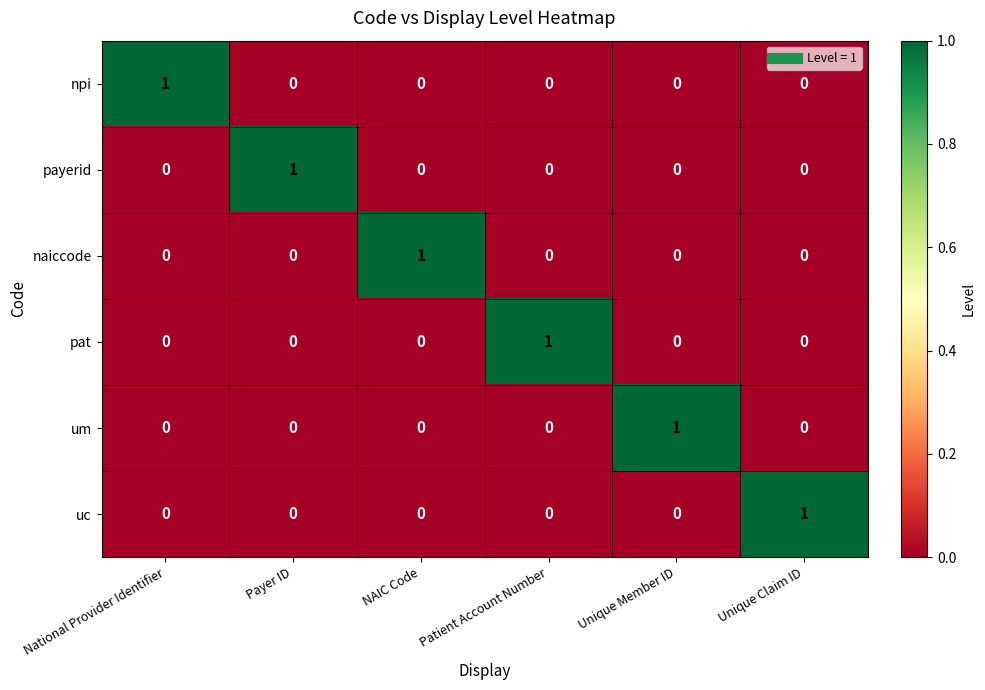

How many naiccode values are between 0 and 1?

6